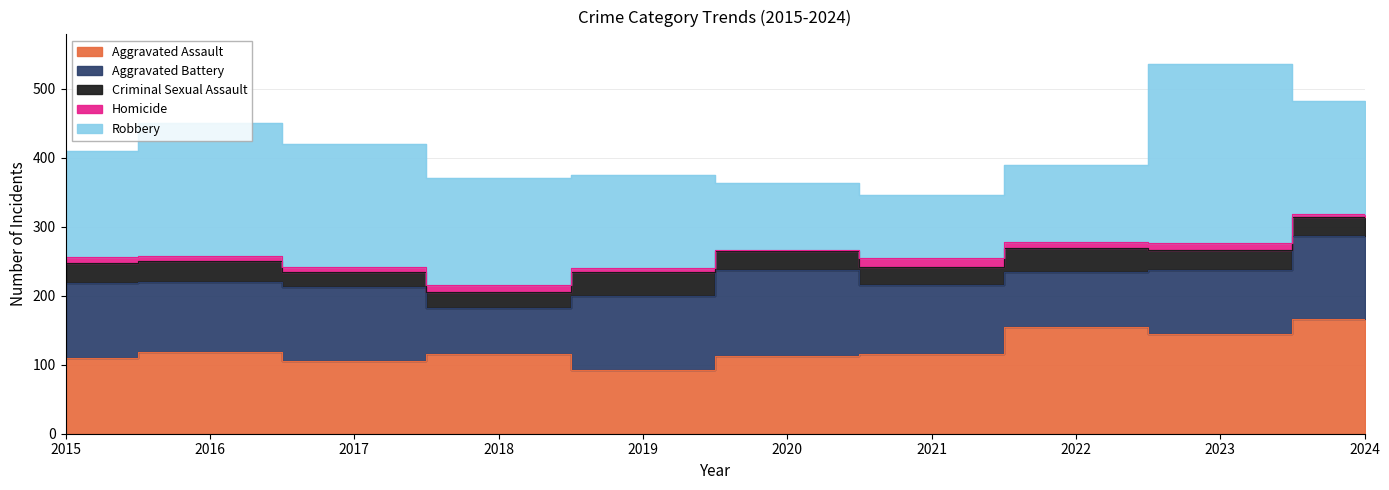

Which series changed the most between 2021 and 2022?

Aggravated Assault